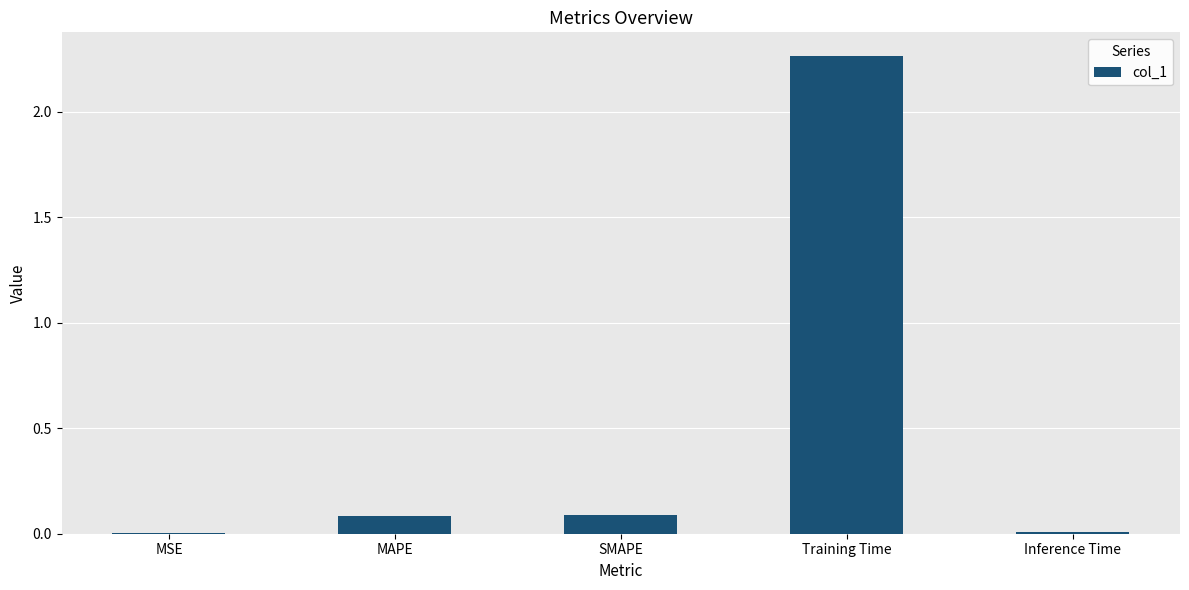

True or false: the data shows 0.0 at MSE.

True